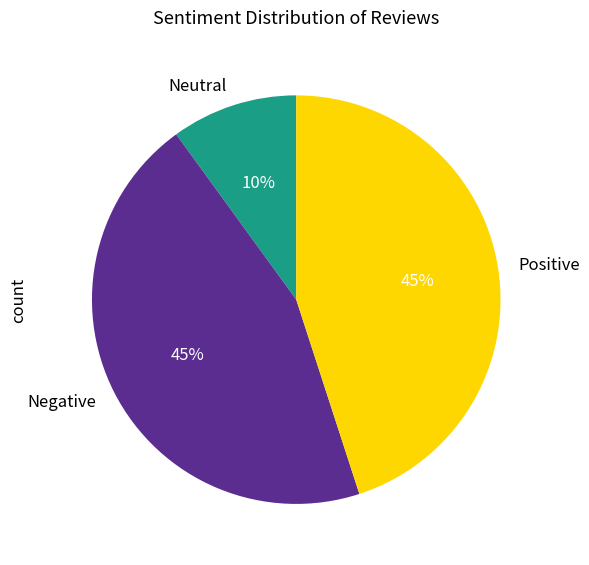

The Positive slice represents 45% of the pie. True or false?

True